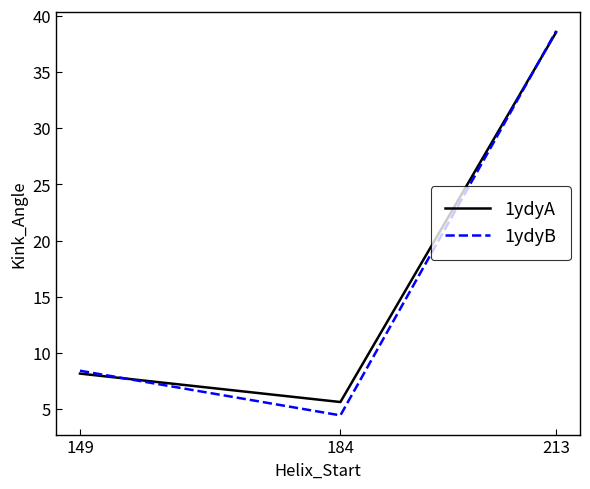

Between 184 and 213, which series saw the biggest shift?

1ydyB